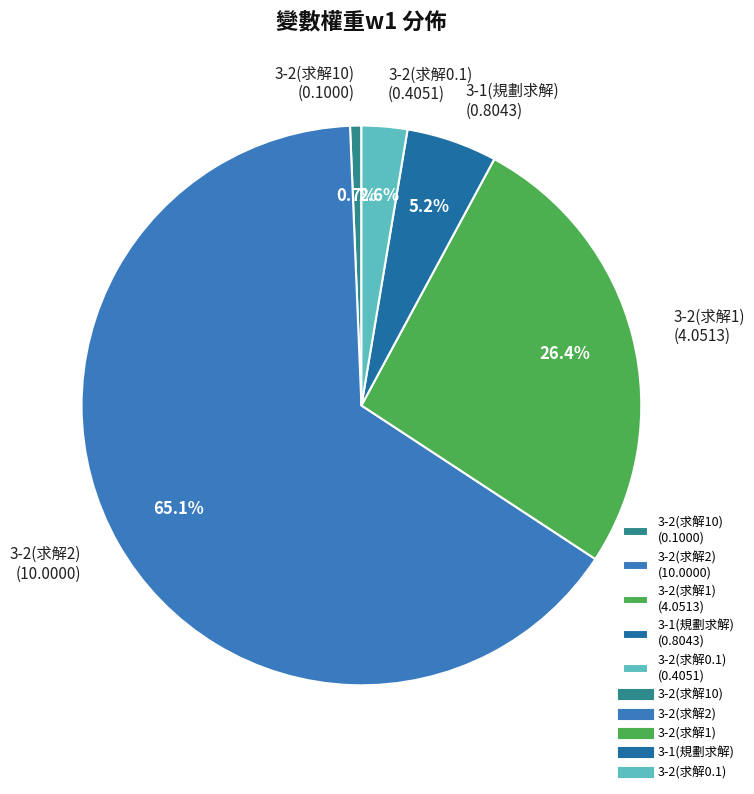

True or false: 3-2(求解0.1) accounts for 3% of the total.

True